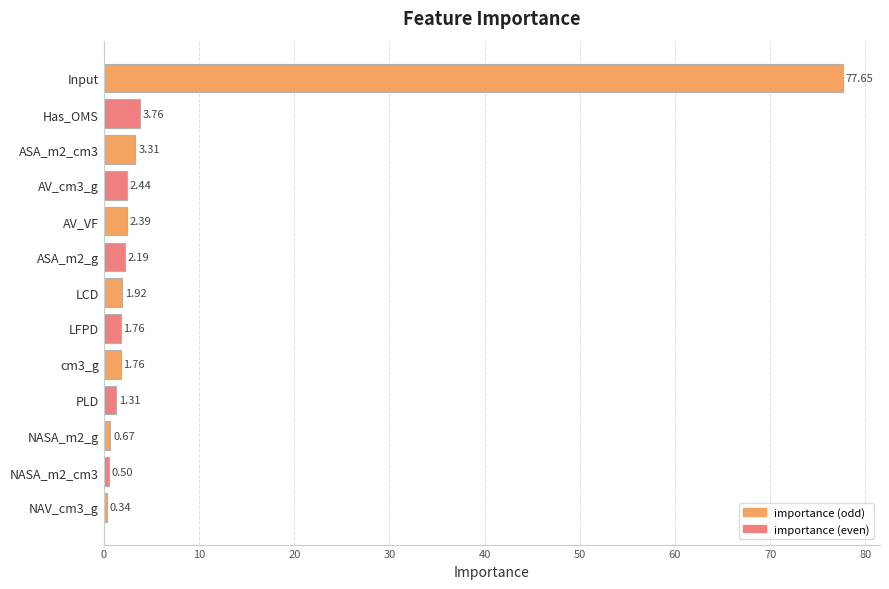

What is the difference between the second highest and minimum values?

3.4